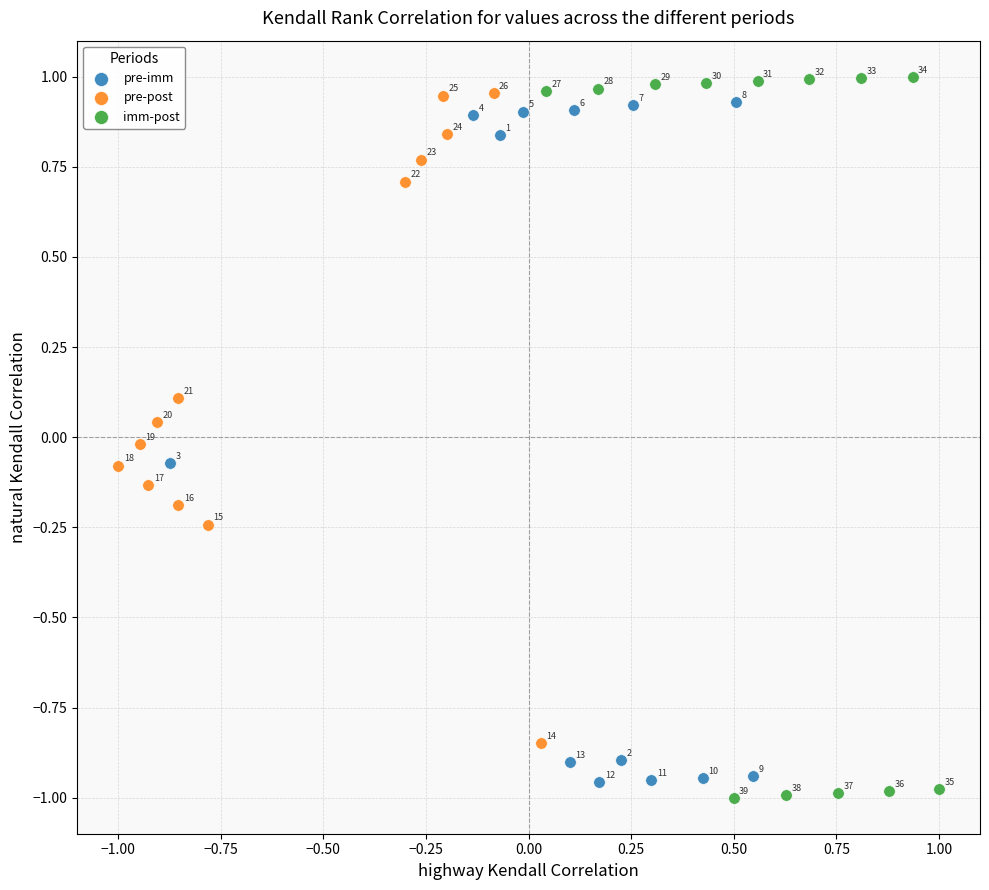

Which series contains the lowest Y value?

imm-post